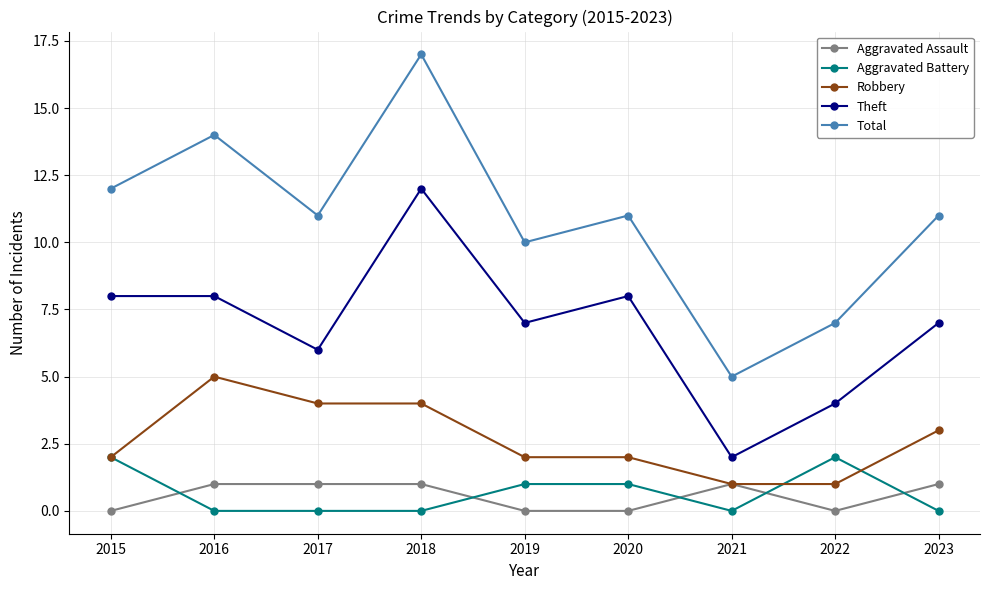

Which series has the widest spread of values?

Total